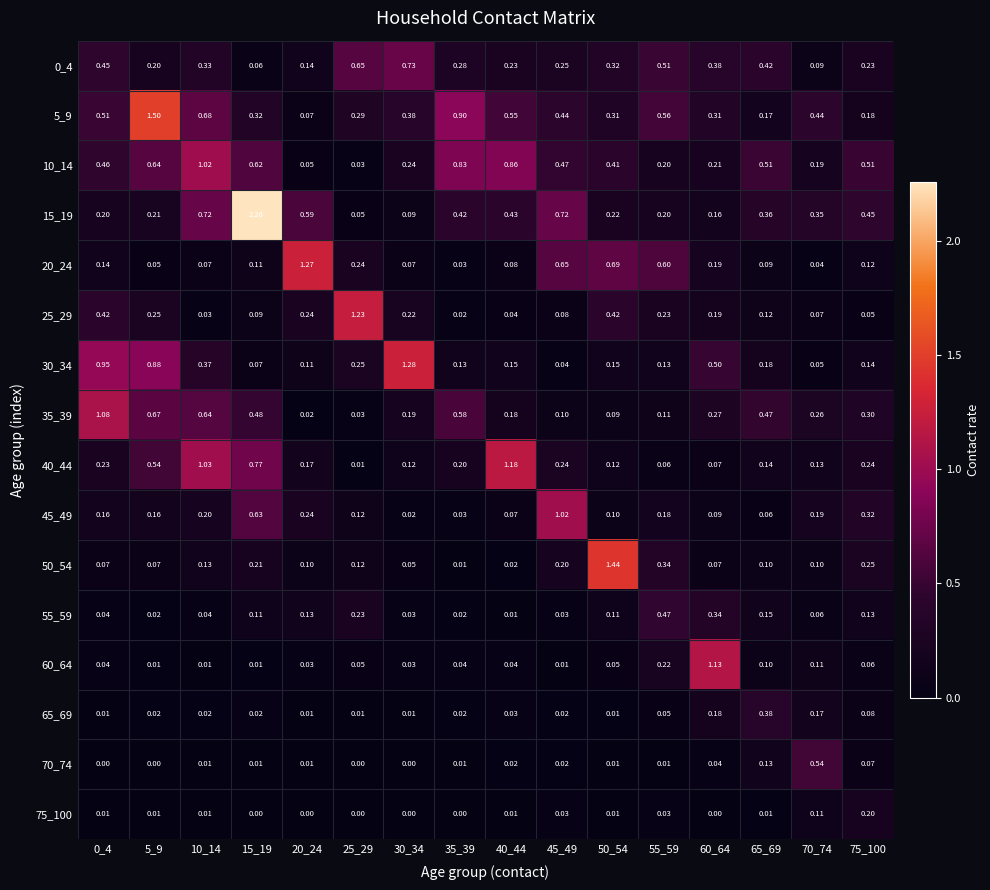

What is the total value across all series at 10_14?

5.3